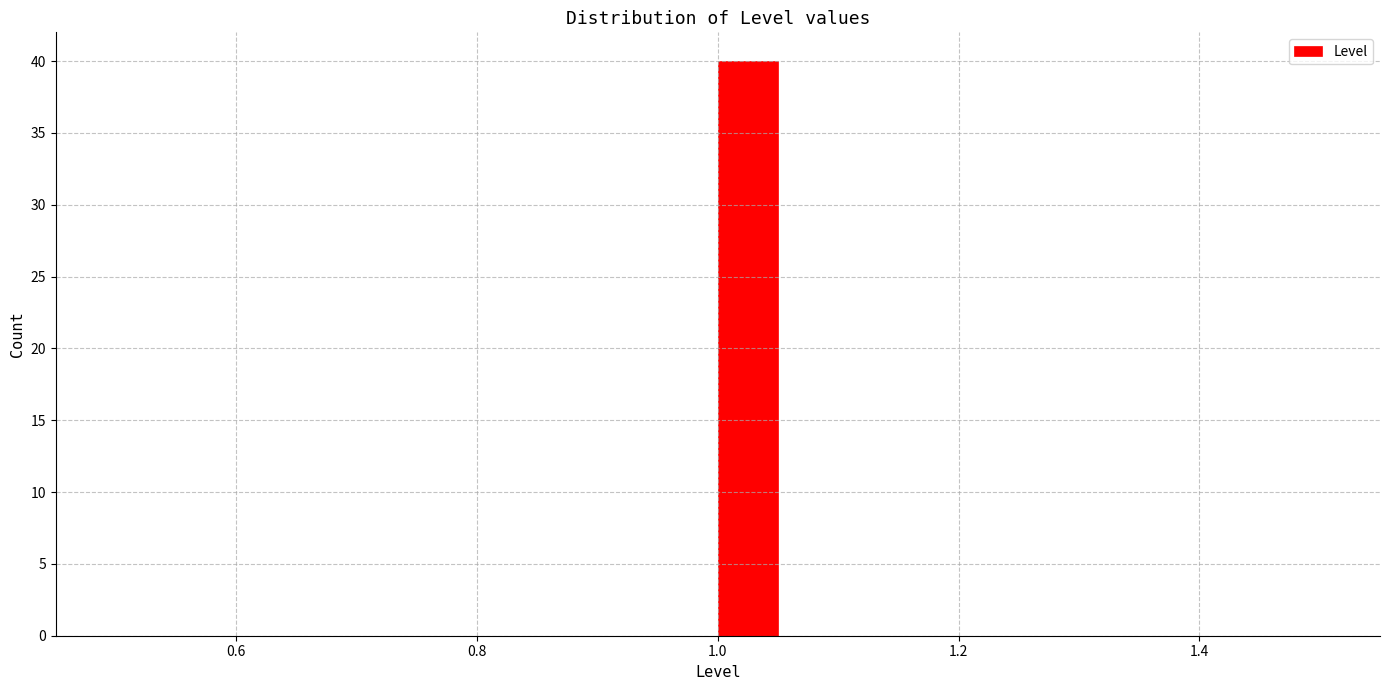

Read against the x-axis, roughly where is the centre of the tallest bar?

1.02